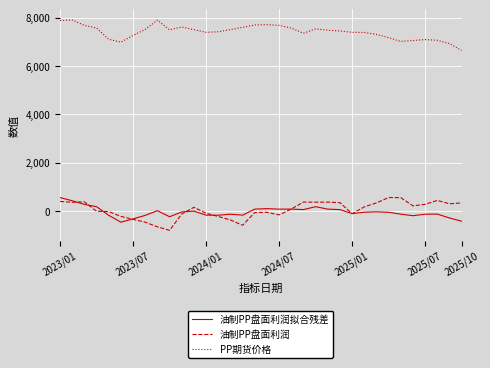

What is the lowest value of the 油制PP盘面利润拟合残差 series?

-452.7